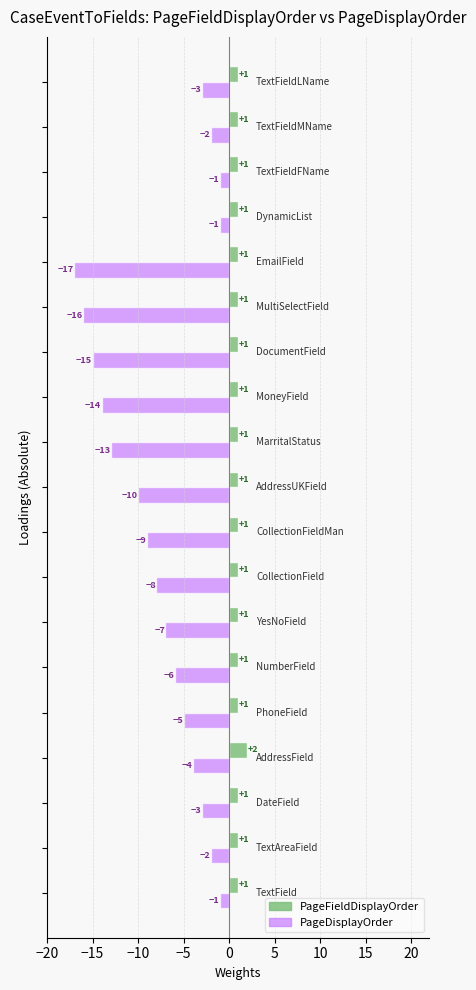

What is the sum of all PageFieldDisplayOrder values?

20